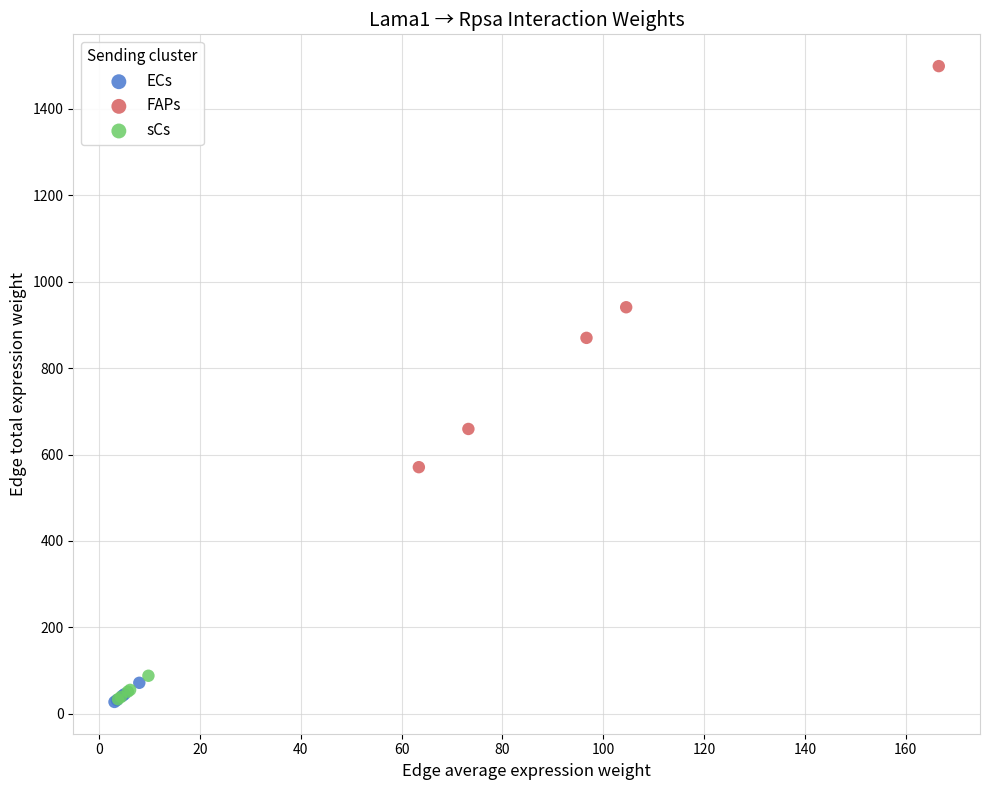

Which series has the widest spread of Y values?

FAPs